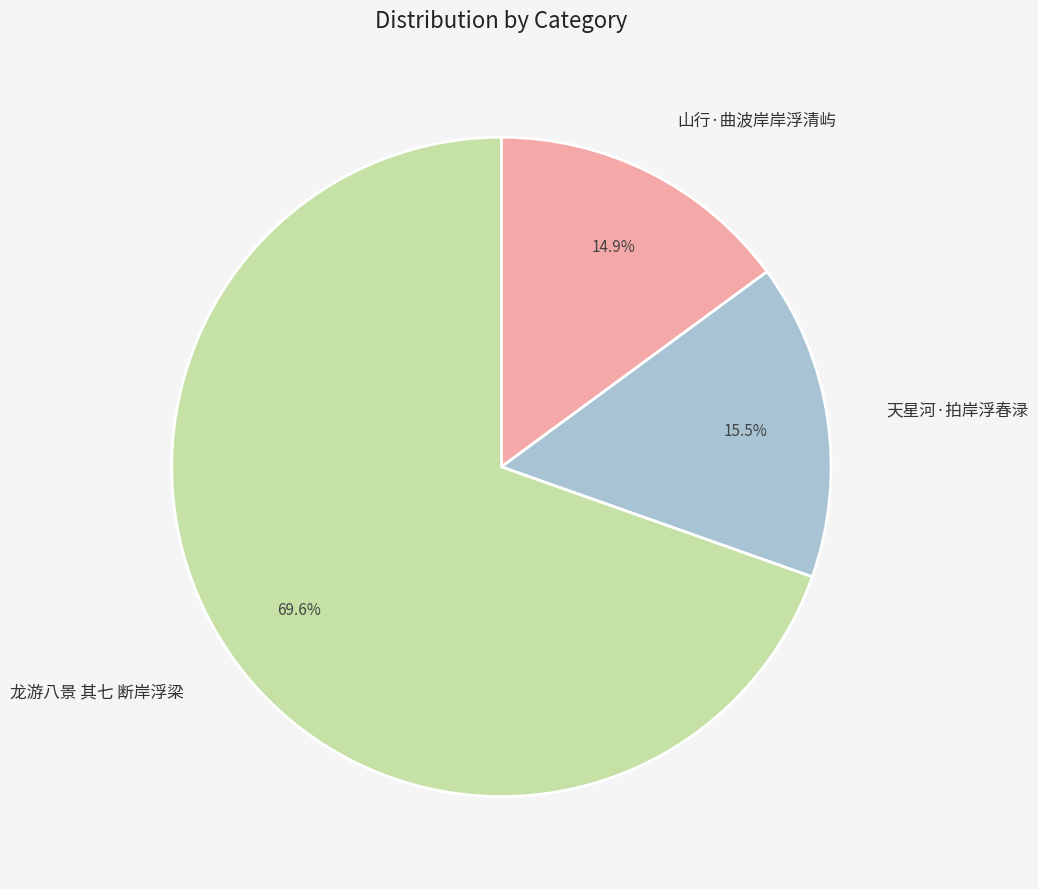

Approximately how many times larger is the value at 山行·曲波岸岸浮清屿 compared to 龙游八景 其七 断岸浮梁?

0.2